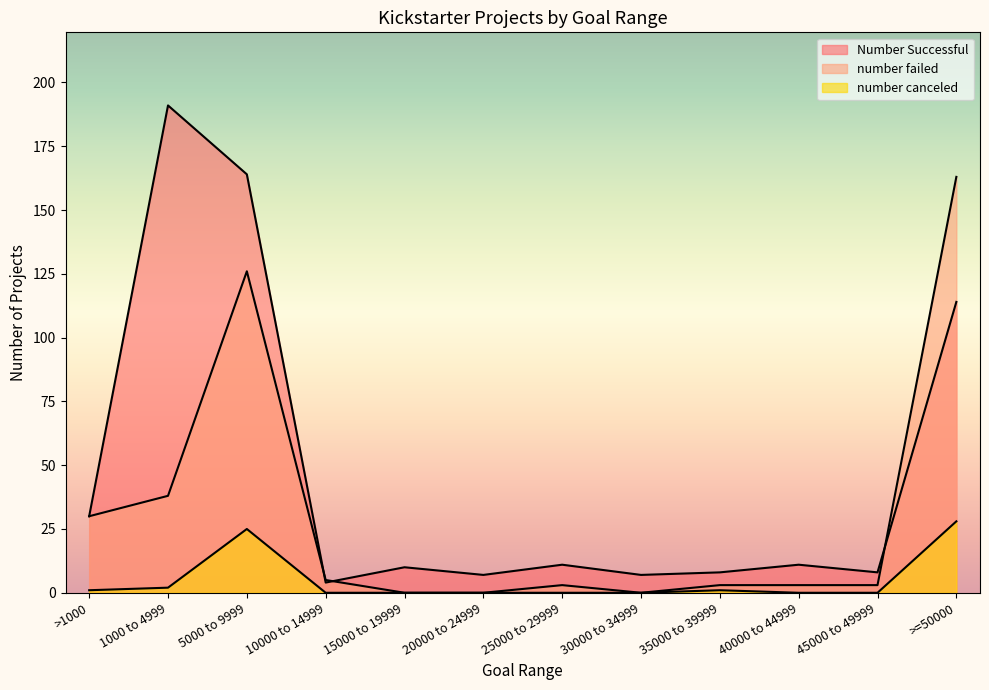

At how many categories does at least one series exceed 95?

3